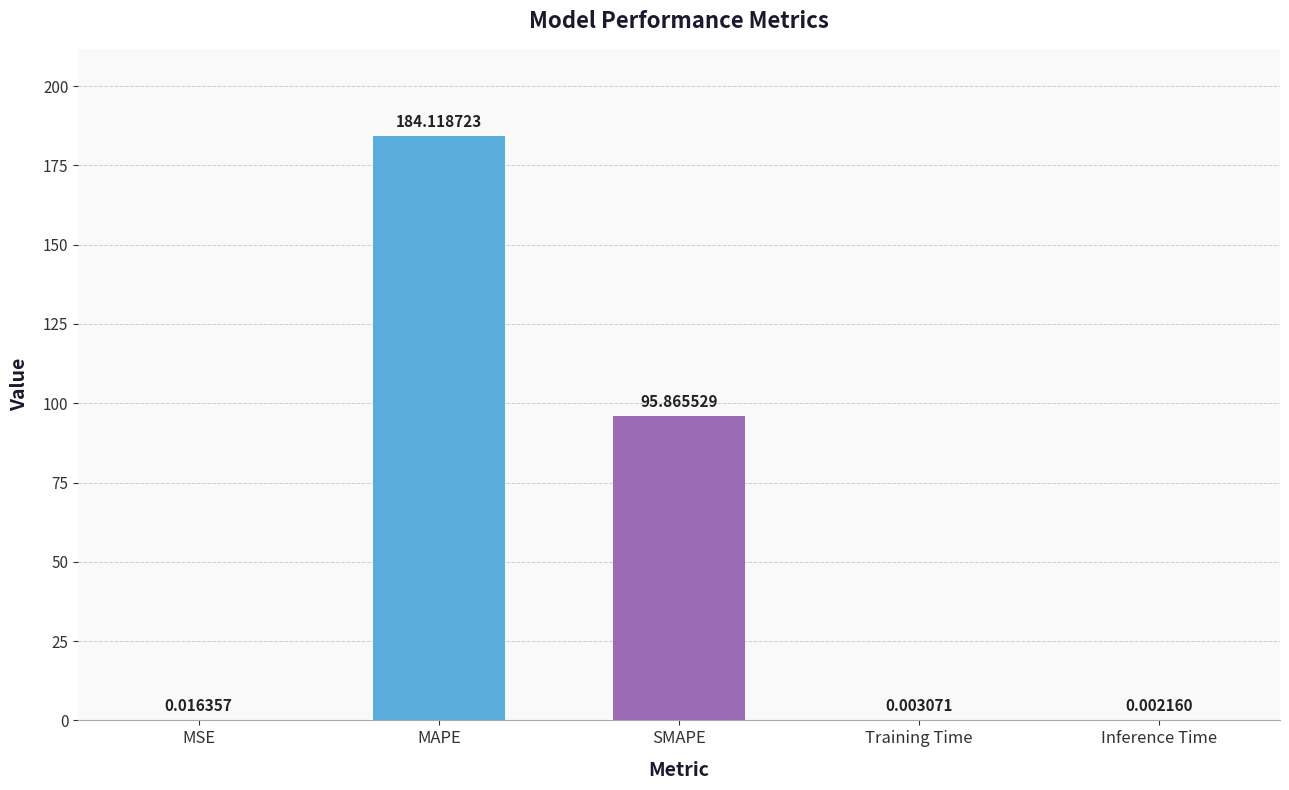

At which category does the chart reach its peak across all series?

MAPE